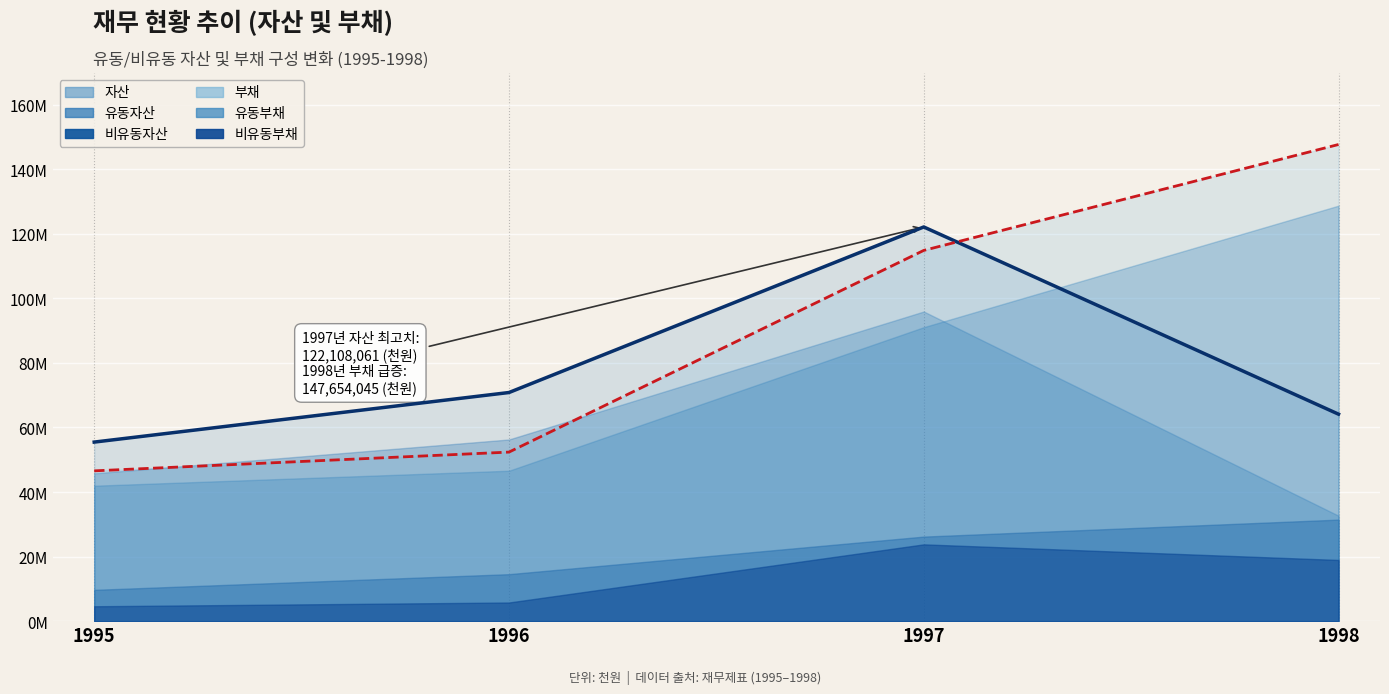

Rank the series by their maximum value, from highest to lowest.

부채, 유동부채, 자산, 유동자산, 비유동자산, 비유동부채